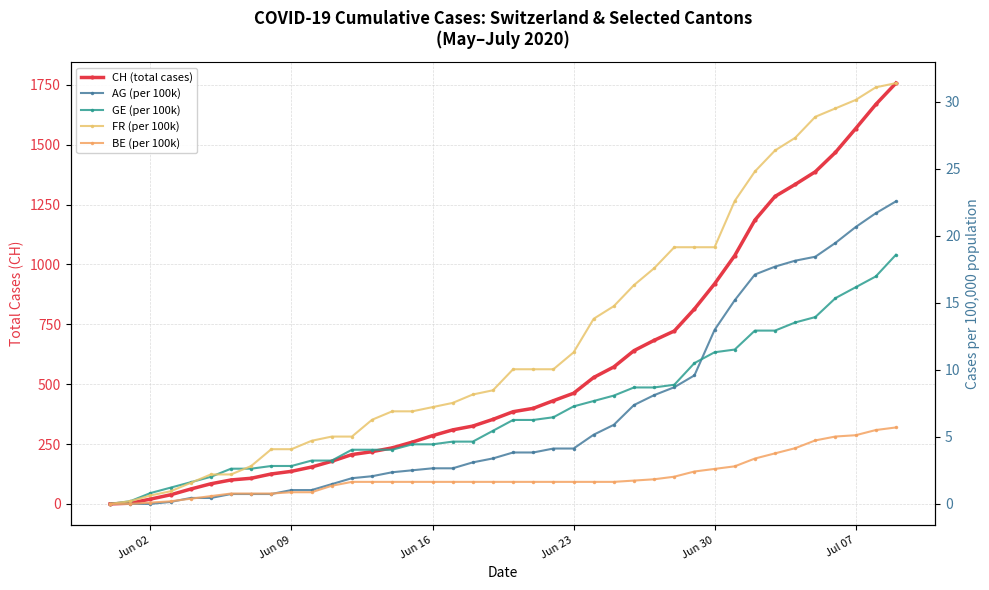

How many intersections are there between AG (per 100k) and GE (per 100k)?

1